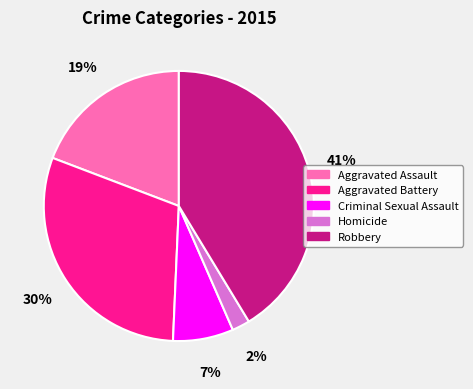

Is it true that Criminal Sexual Assault is 7% of the pie?

True